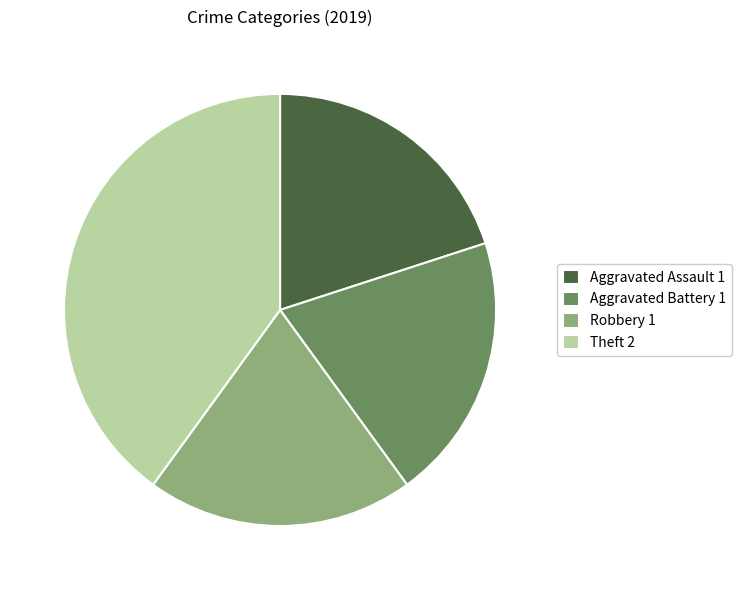

Approximately how many times larger is the value at Robbery 1 compared to Aggravated Battery 1?

1.0